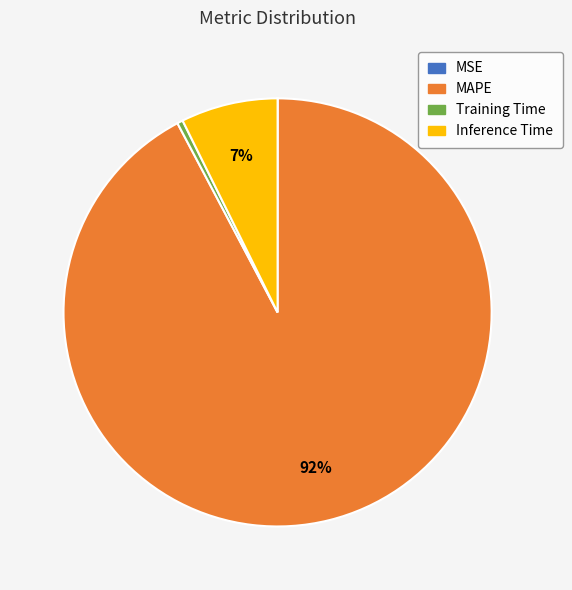

Between Training Time and MAPE, which is larger?

MAPE